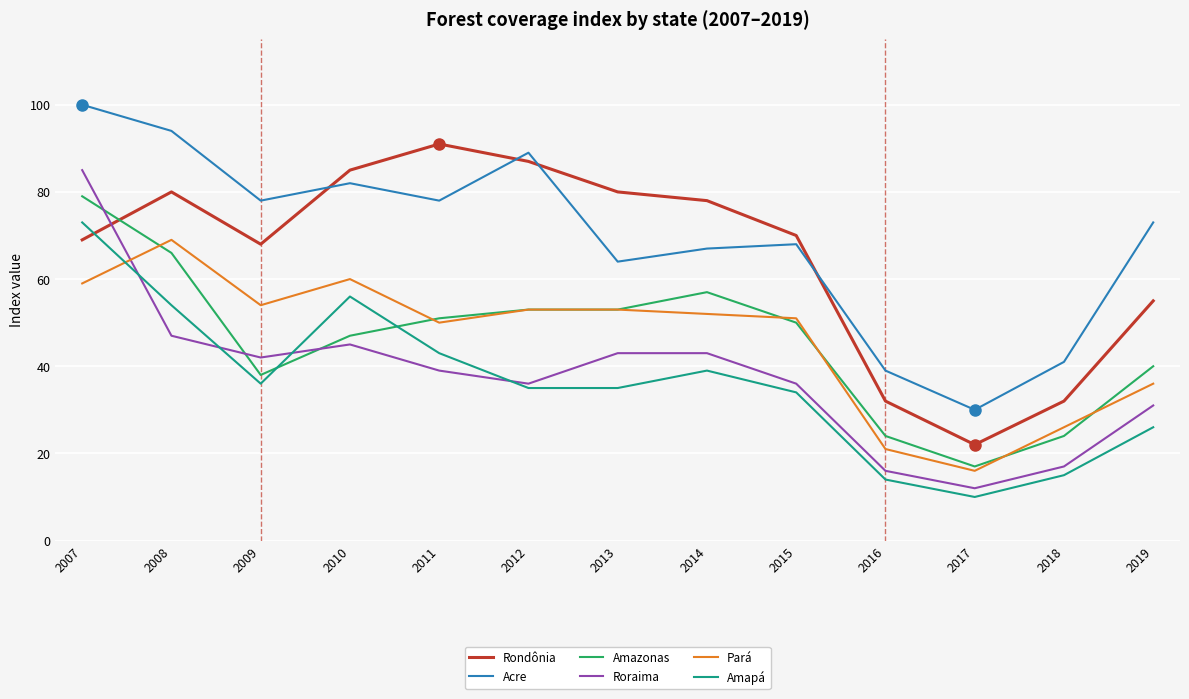

What is the total value across all series at 2009?

316